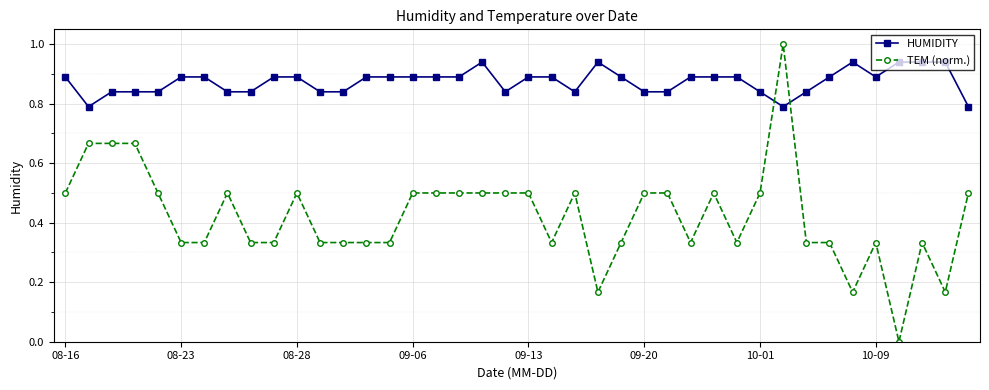

What is the maximum value shown in the chart?

1.0